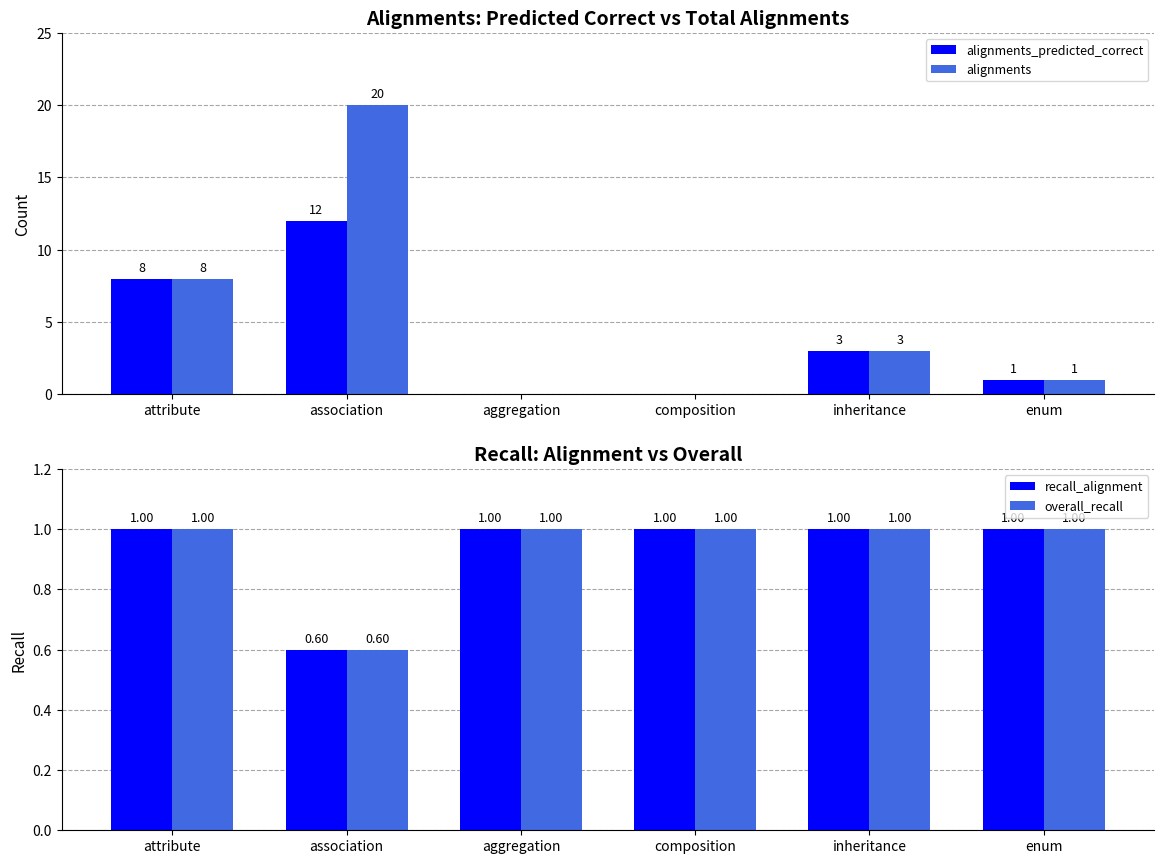

What is the sum of the alignments_predicted_correct values at attribute and inheritance?

11